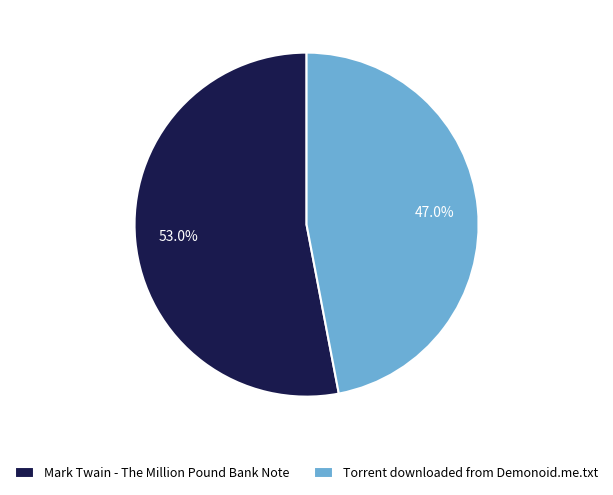

What percentage do Torrent downloaded from Demonoid.me.txt and Mark Twain - The Million Pound Bank Note together represent?

100.0%